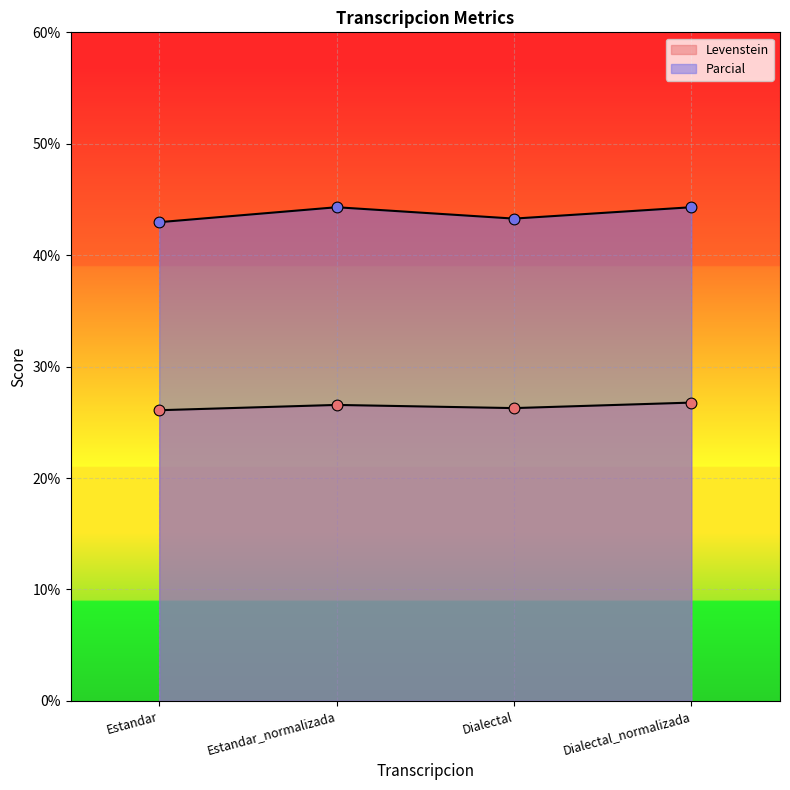

At how many categories does at least one series exceed 30?

4